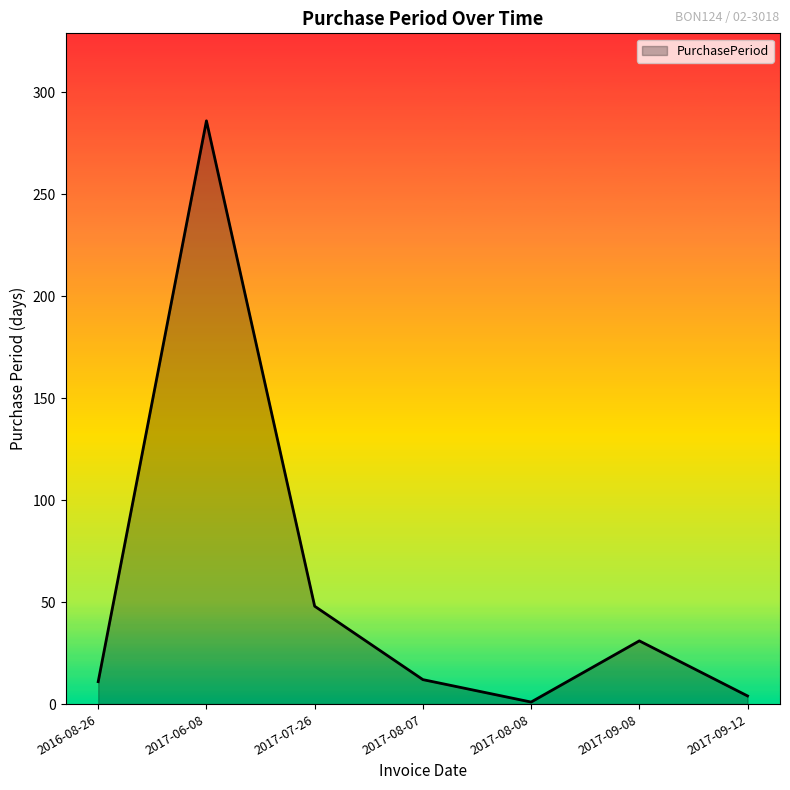

What is the change in value from 2017-06-08 to 2017-07-26?

-238